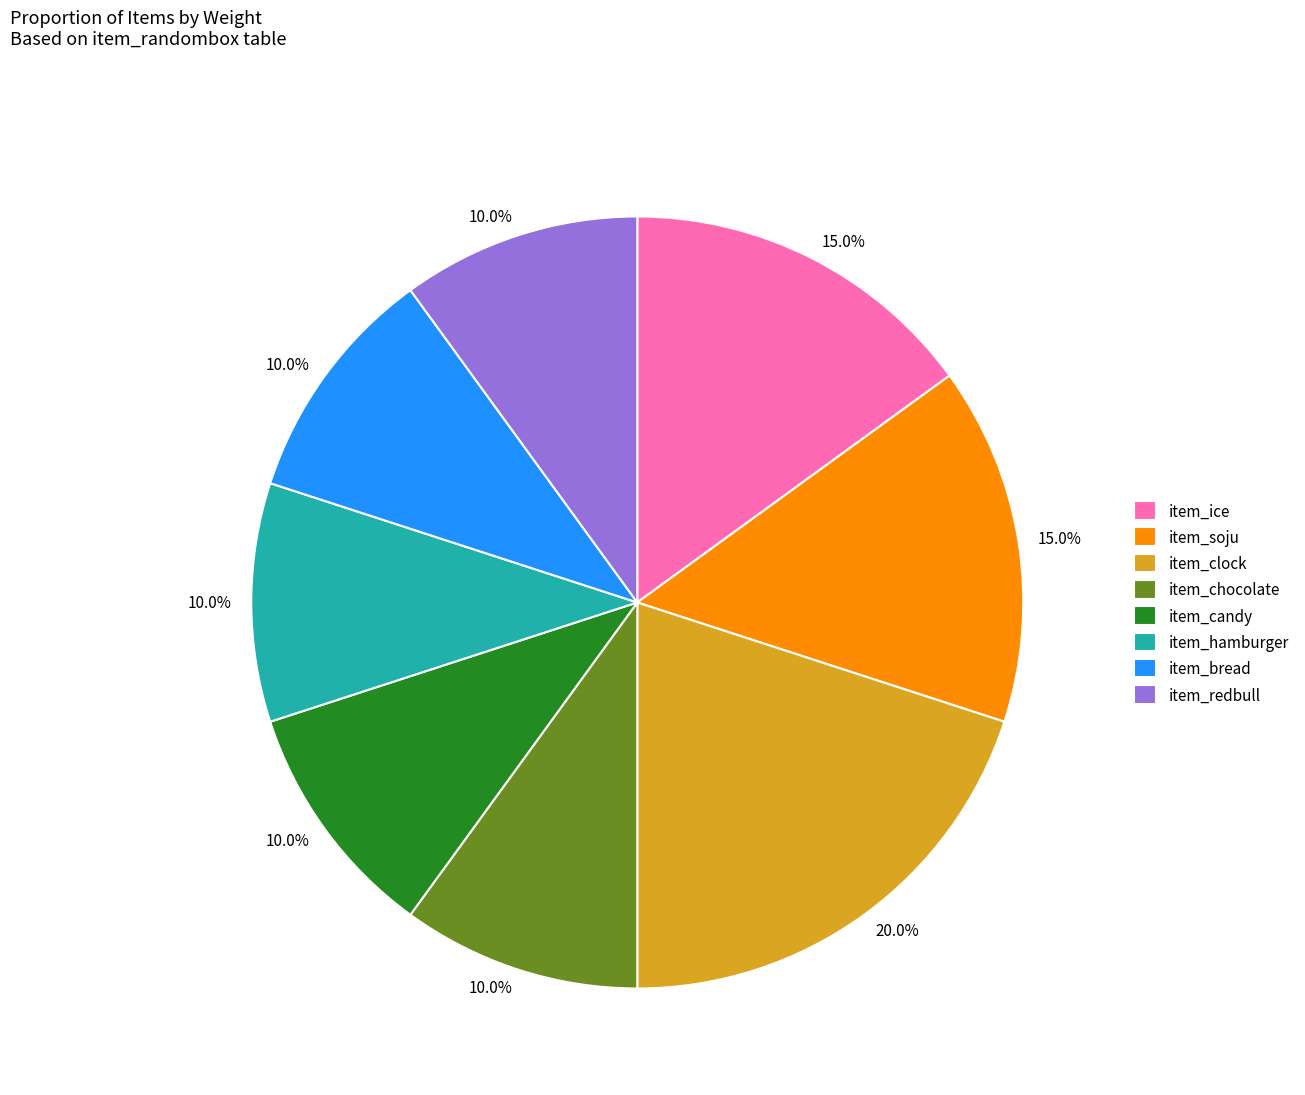

Does any single category account for the majority?

No